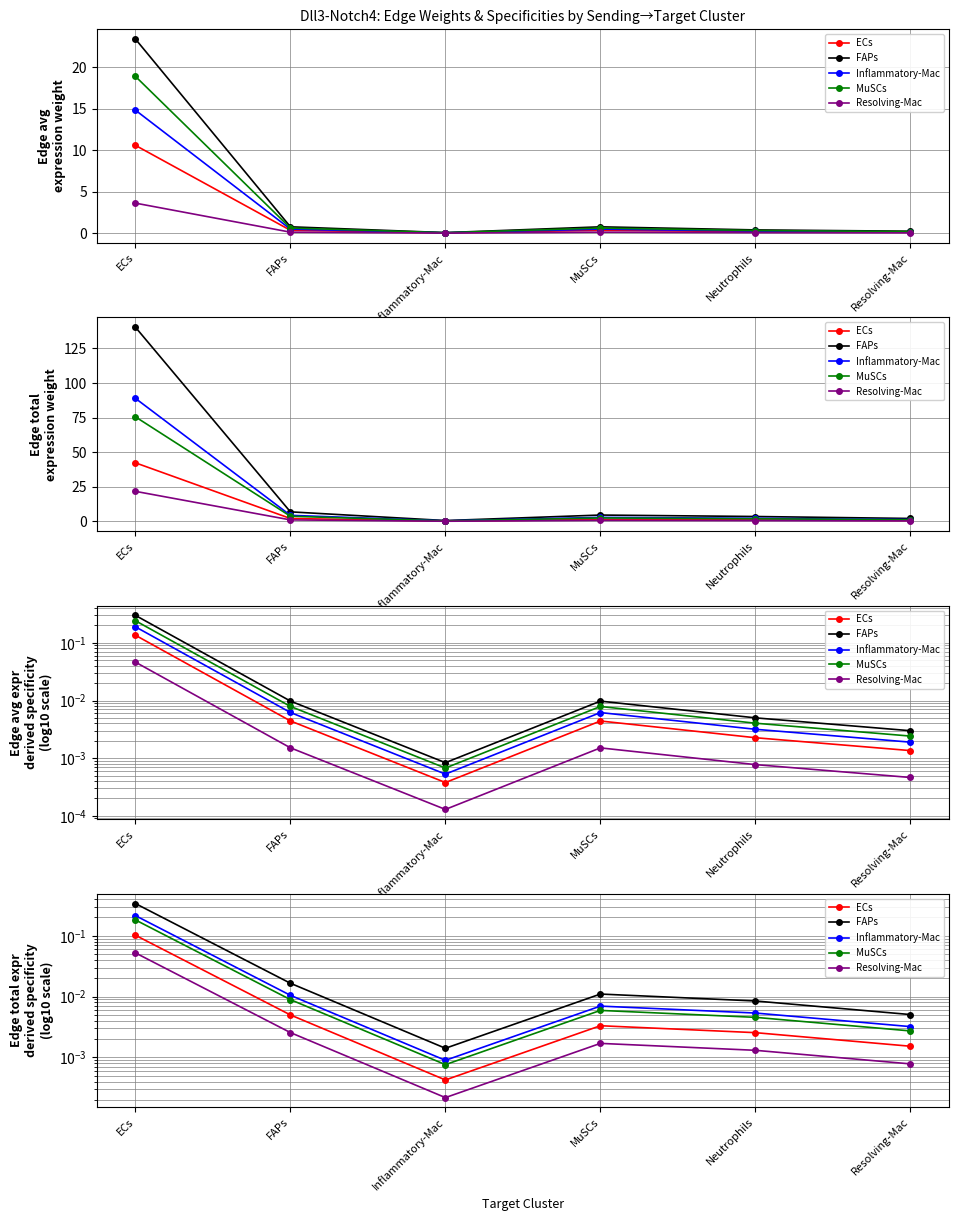

The value of FAPs at ECs is 0.1. True or false?

False